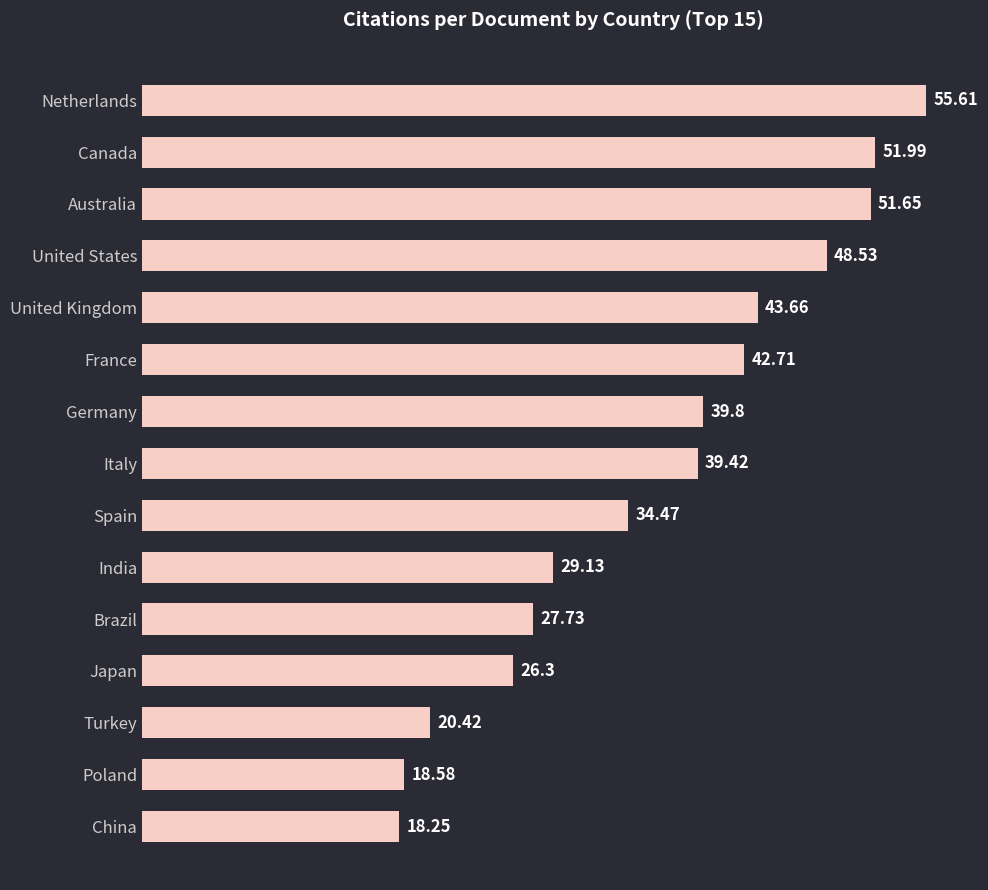

Which category has the highest value across all series?

Netherlands